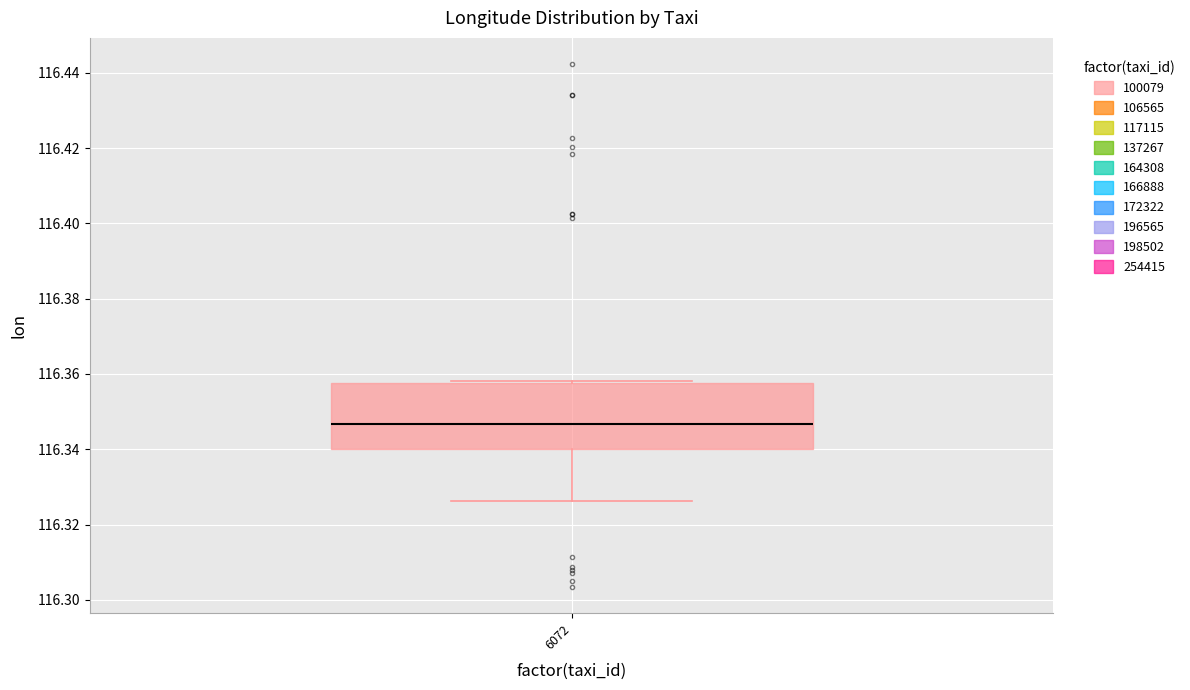

Transcribe this box plot: give where the median line is, the range the box spans, and where the two whiskers end, as read against the y-axis. The values are not printed on the chart, so give them approximately, as read against the axis.

median 116.346, box 116.340 to 116.358, whiskers 116.326 to 116.358